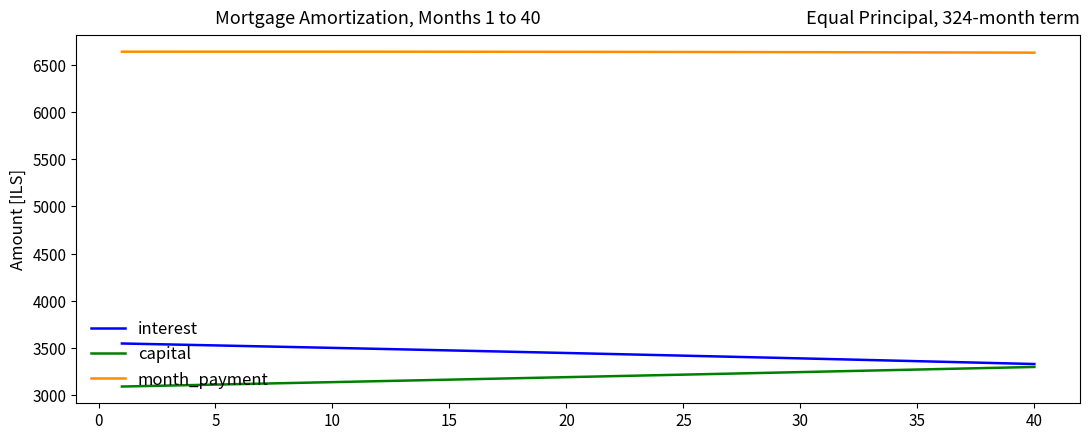

True or false: month_payment and capital intersect in this chart.

False